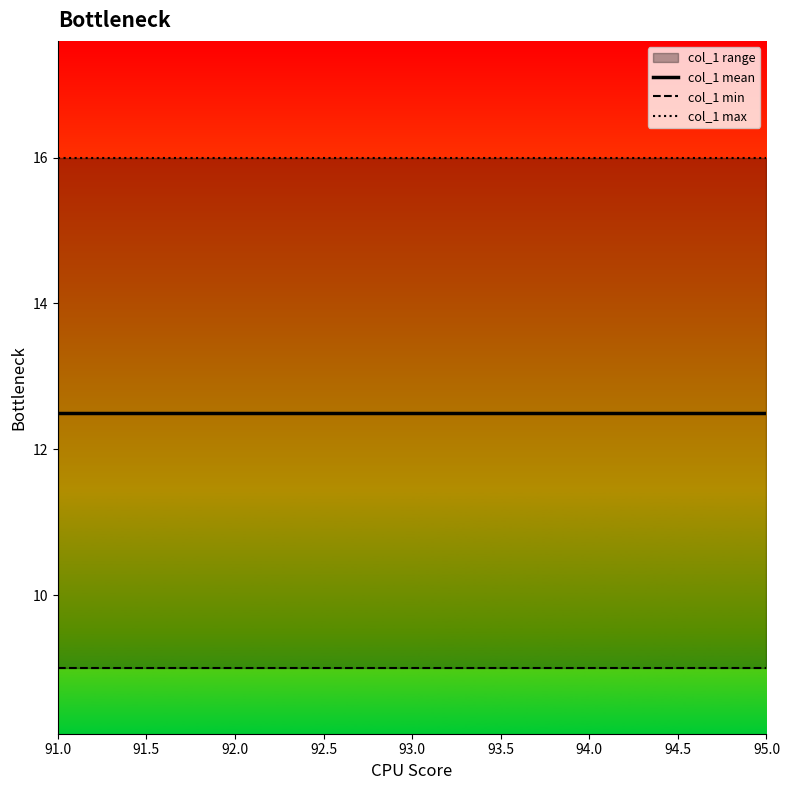

The value of col_1 min at 94.0 is 9.0. True or false?

True